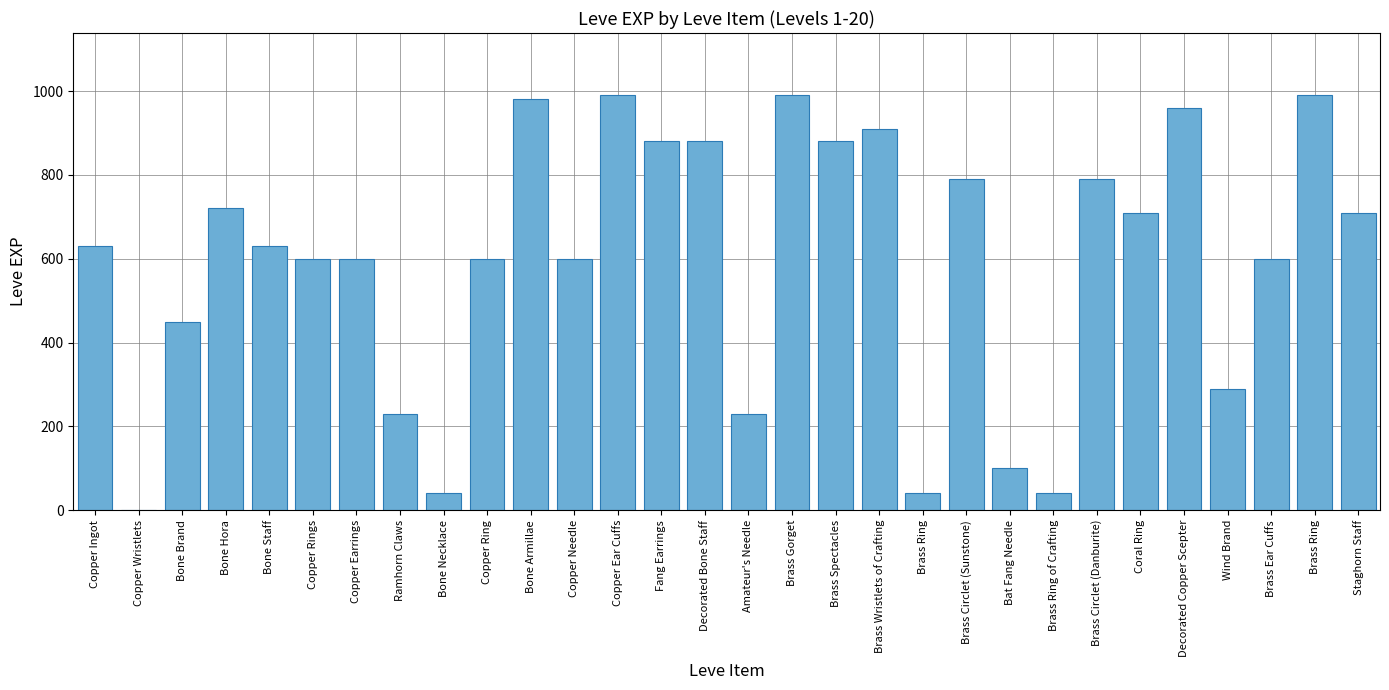

List the labels in order of value, largest first.

Copper Ear Cuffs, Brass Gorget, Brass Ring, Bone Armillae, Decorated Copper Scepter, Brass Wristlets of Crafting, Fang Earrings, Decorated Bone Staff, Brass Spectacles, Brass Circlet (Sunstone), Brass Circlet (Danburite), Bone Hora, Coral Ring, Staghorn Staff, Copper Ingot, Bone Staff, Copper Rings, Copper Earrings, Copper Ring, Copper Needle, Brass Ear Cuffs, Bone Brand, Wind Brand, Ramhorn Claws, Amateur's Needle, Bat Fang Needle, Bone Necklace, Brass Ring, Brass Ring of Crafting, Copper Wristlets